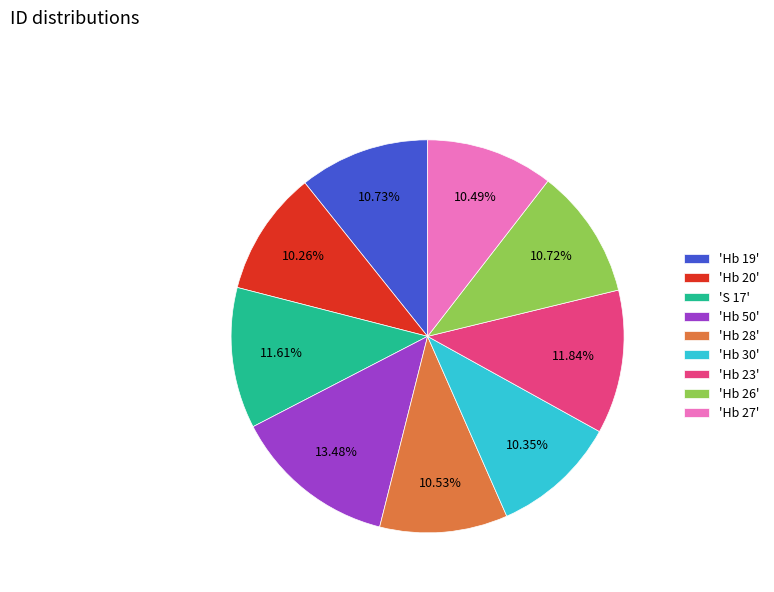

Is there a majority slice in this chart?

No